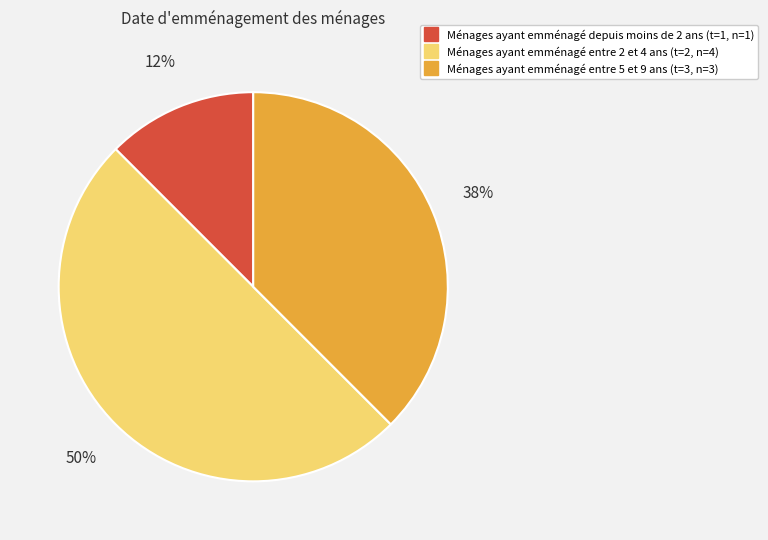

To the nearest percent, what is the average slice percentage?

33%